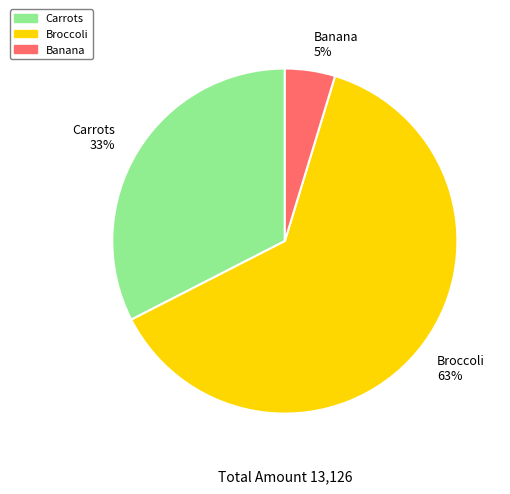

Rank the categories by value from lowest to highest.

Banana, Carrots, Broccoli